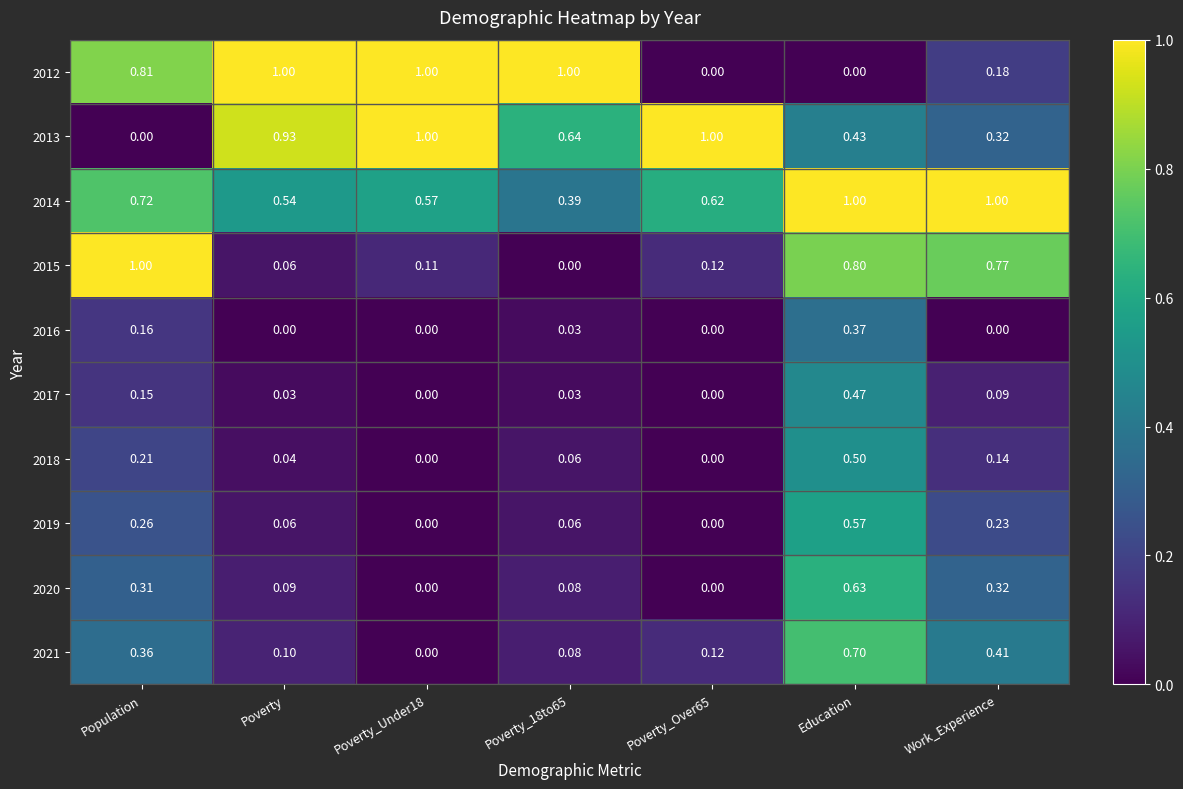

How many data points in 2012 are above 0?

5